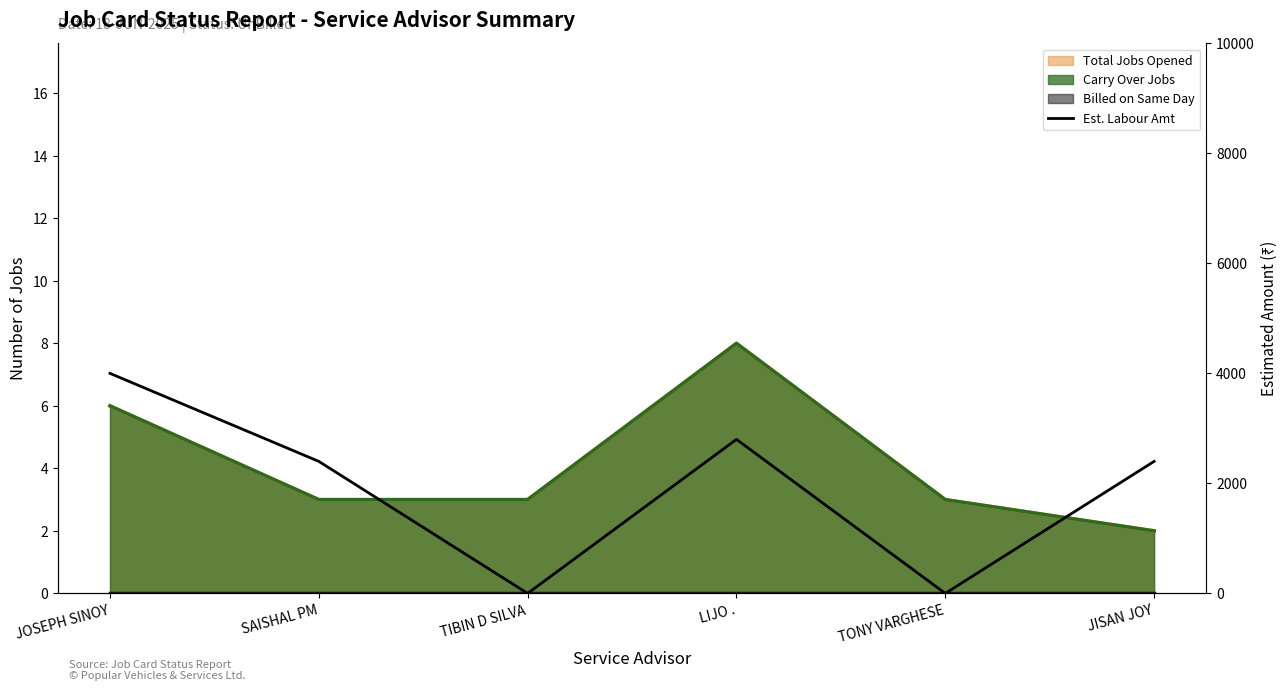

Approximately how many times larger is the value at SAISHAL PM compared to JOSEPH SINOY?

0.6